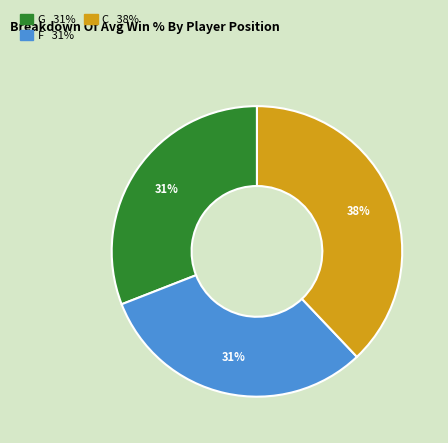

Is there any slice that represents more than half of the pie?

No